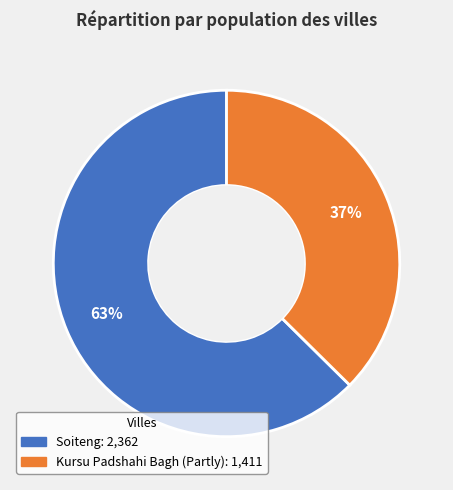

What is the ratio of the value at Soiteng to the value at Kursu Padshahi Bagh (Partly)?

1.7